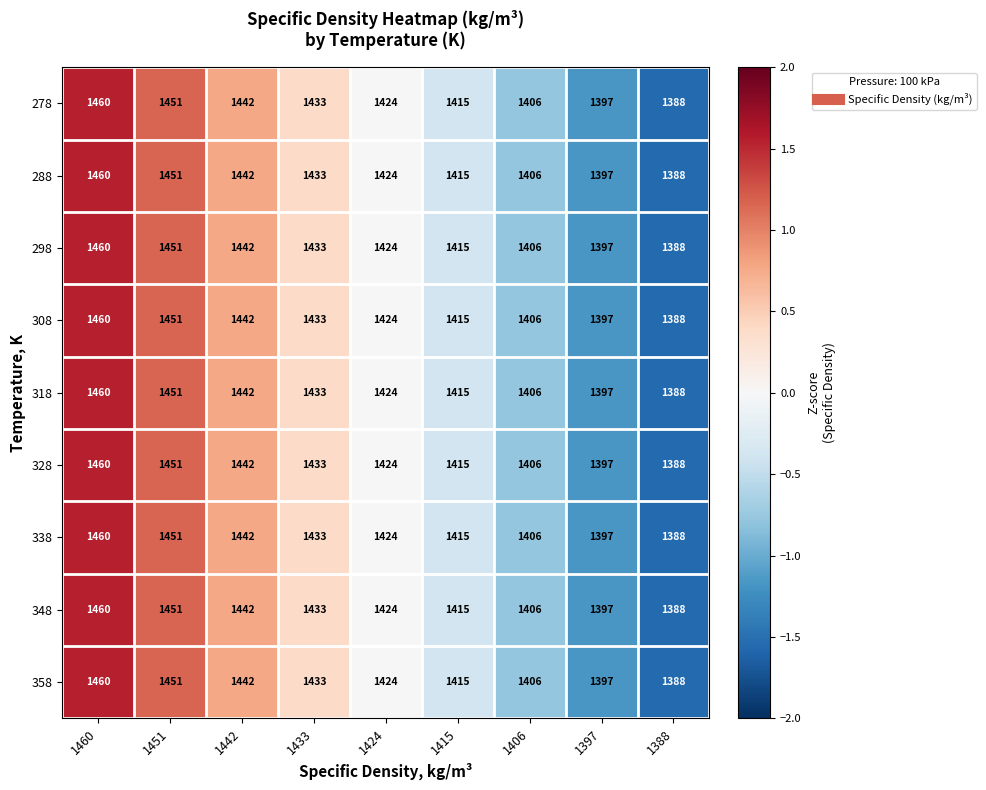

The value of 328 at 1460 is 1460. True or false?

True